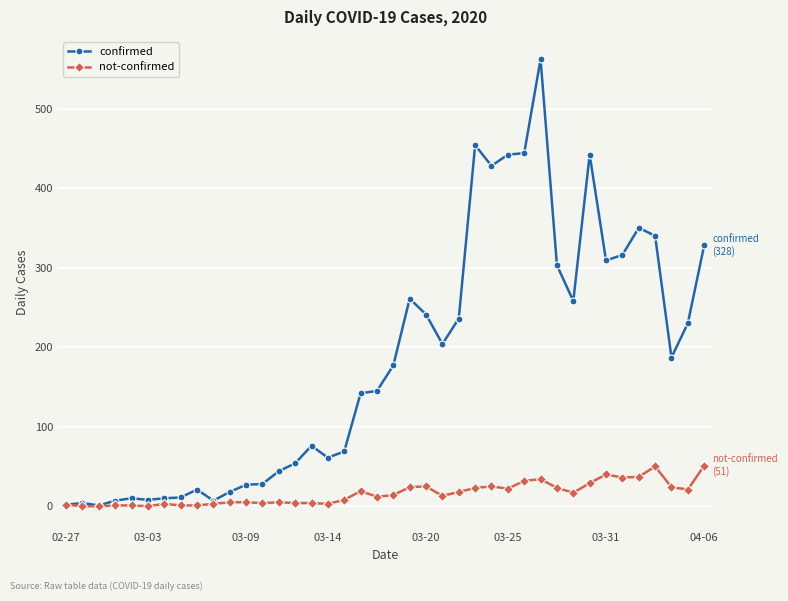

What is the minimum value for confirmed?

1